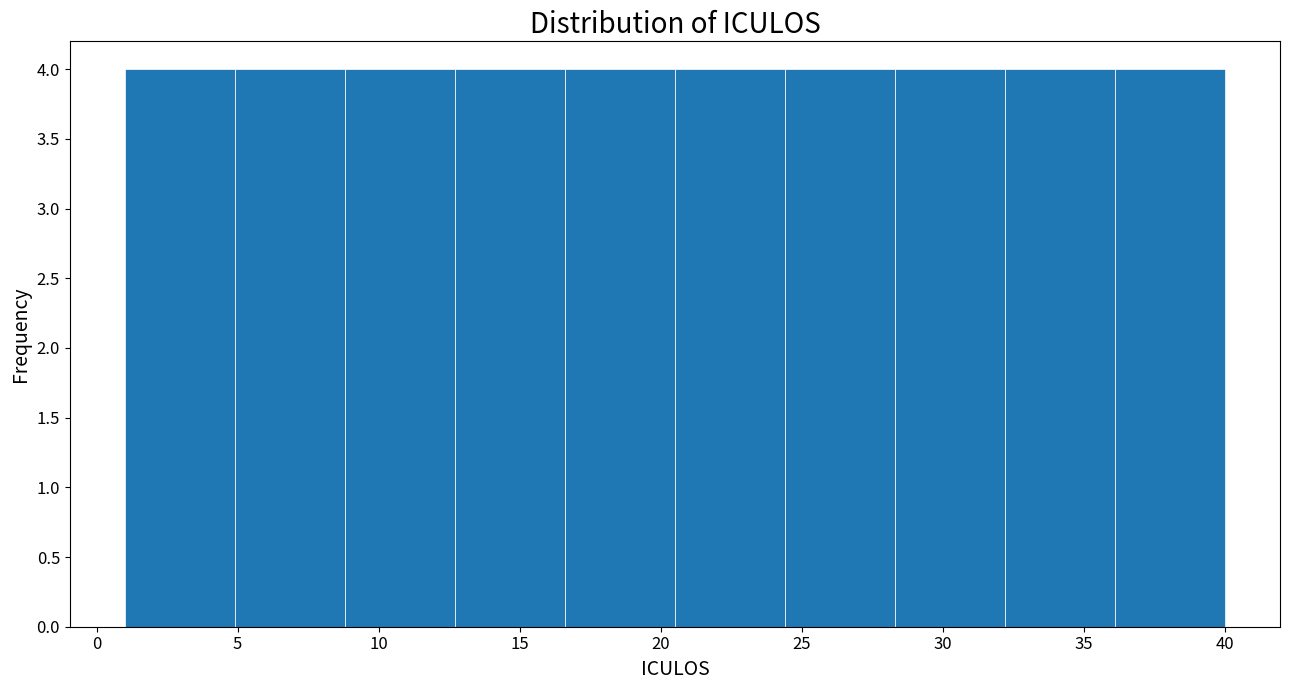

Reading left to right, transcribe this chart: for each bar, give the range it covers on the x-axis and its height. Neither the bar edges nor the heights are printed on the chart, so give them approximately, as read against the axes.

1.0 to 4.9: 4
4.9 to 8.8: 4
8.8 to 12.7: 4
12.7 to 16.6: 4
16.6 to 20.5: 4
20.5 to 24.4: 4
24.4 to 28.3: 4
28.3 to 32.2: 4
32.2 to 36.1: 4
36.1 to 40.0: 4